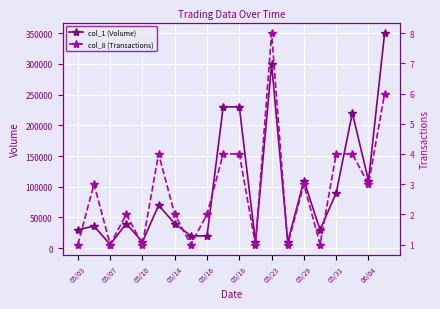

At which category does the chart reach its minimum across all series?

05/03